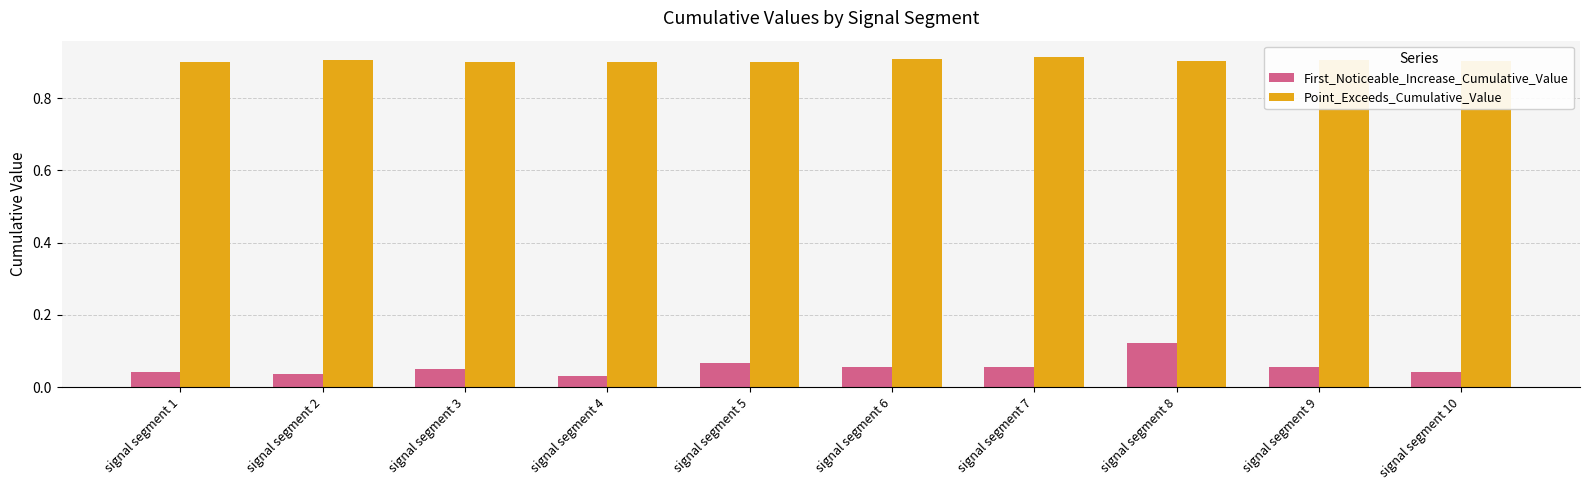

At signal segment 8, list the series in order from largest to smallest.

Point_Exceeds_Cumulative_Value, First_Noticeable_Increase_Cumulative_Value